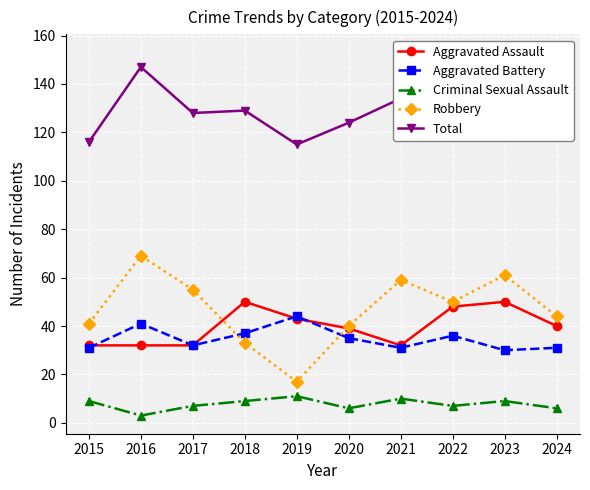

What is the value of the Criminal Sexual Assault point at the 3rd from the left?

7